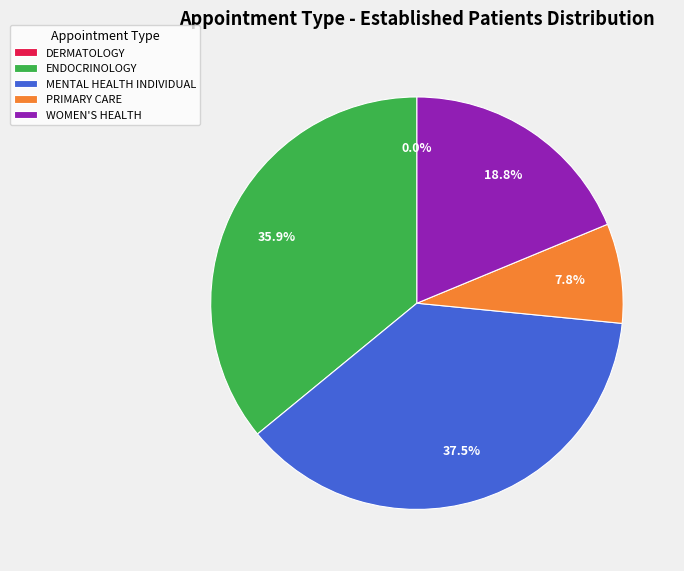

To the nearest percent, what is the combined percentage of WOMEN'S HEALTH and MENTAL HEALTH INDIVIDUAL?

56%